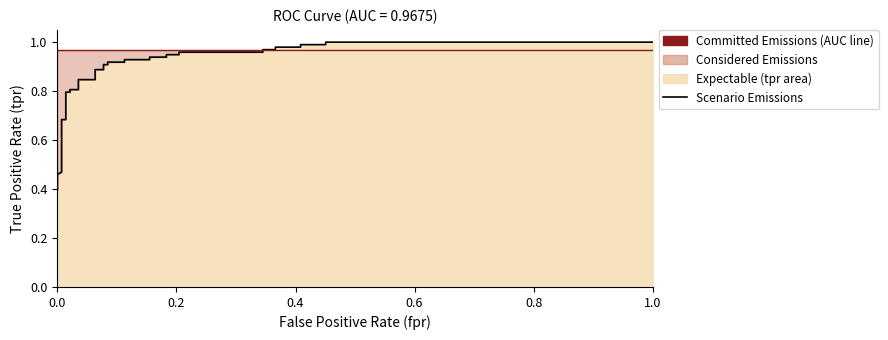

True or false: the data shows 0.2 at 34.

False